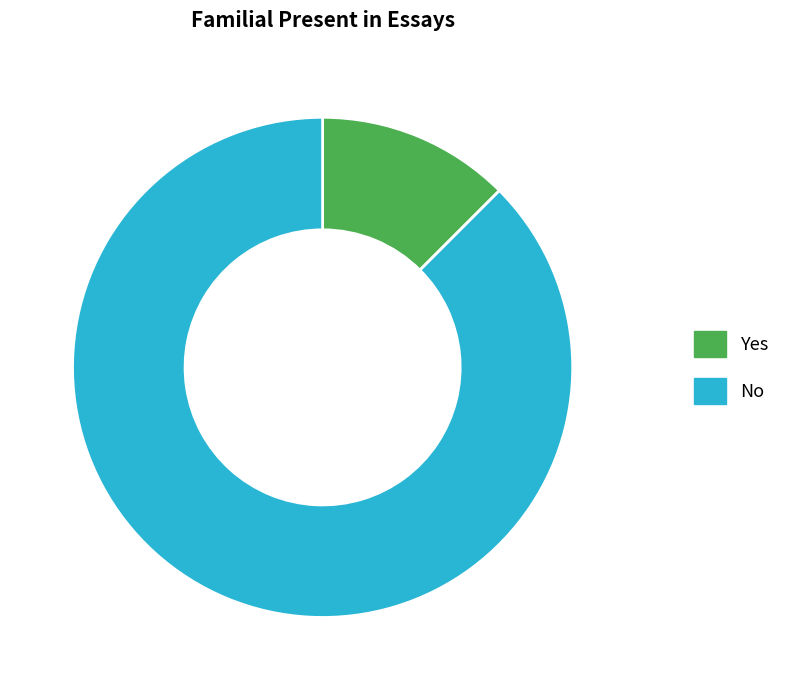

Does Yes account for over 50% of the chart?

No